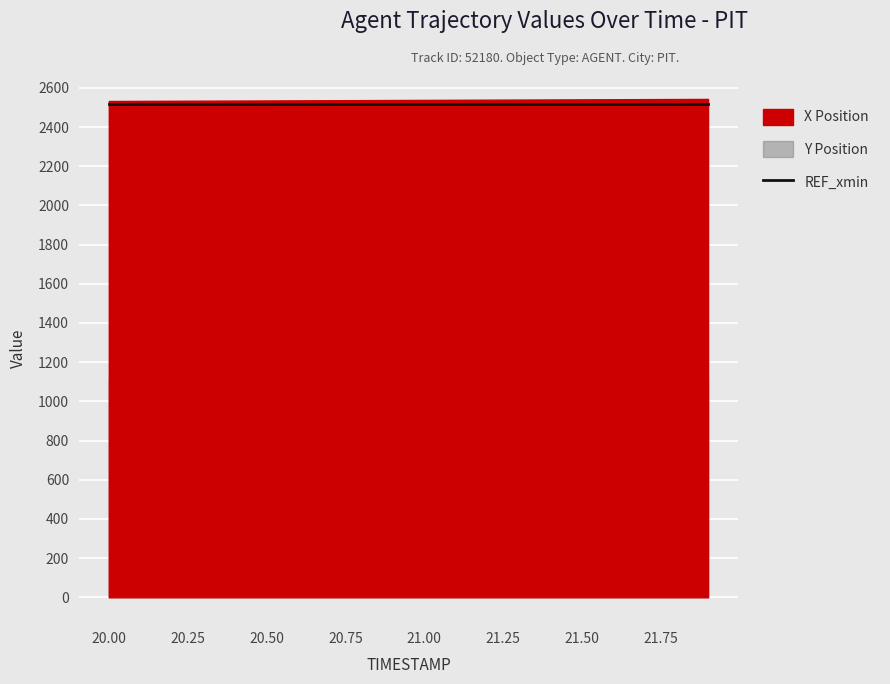

Reading left to right, extract all data points from this chart.

X: 2533.0	2533.5	2534.1	2534.6	2535.2	2535.7	2536.3	2536.8	2537.4	2538.0	2538.5	2539.1	2539.7	2540.2	2540.8	2541.4	2541.9	2542.5	2543.0	2543.6
Y: 1110.2	1109.6	1109.1	1108.5	1108.0	1107.4	1106.9	1106.3	1105.7	1105.2	1104.6	1104.0	1103.4	1102.8	1102.3	1101.7	1101.1	1100.5	1099.9	1099.3
REF_xmin: 2518.3	2518.3	2518.3	2518.3	2518.3	2518.3	2518.3	2518.3	2518.3	2518.3	2518.3	2518.3	2518.3	2518.3	2518.3	2518.3	2518.3	2518.3	2518.3	2518.3